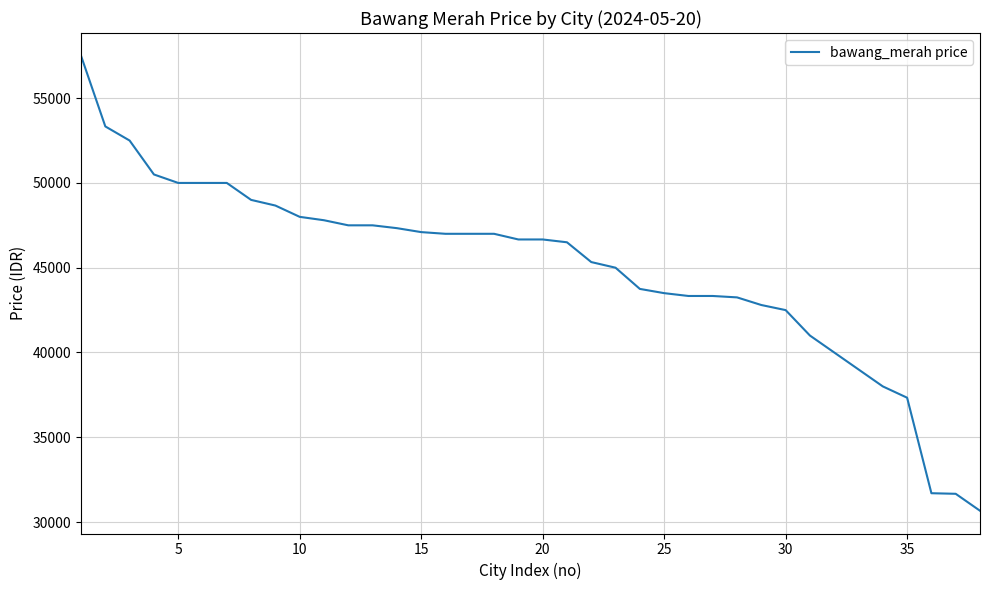

What is the minimum value shown in the chart?

30666